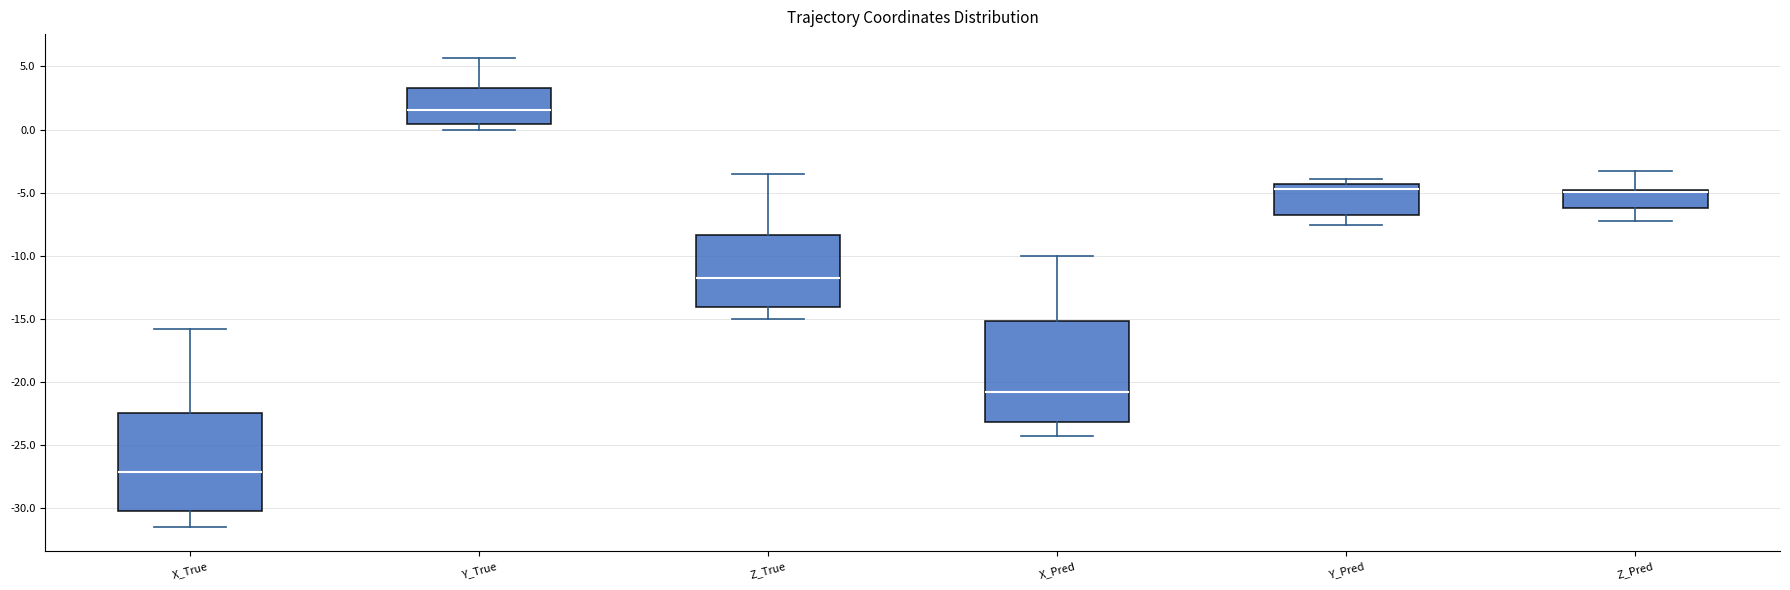

Reading left to right, transcribe this box plot: for each box, give where its median line is, the range the box spans, and where its two whiskers end, as read against the y-axis. The values are not printed on the chart, so give them approximately, as read against the axis.

X_True: median -27.0, box -30.0 to -22.5, whiskers -31.5 to -16.0
Y_True: median 1.5, box 0.5 to 3.5, whiskers 0.0 to 5.5
Z_True: median -12.0, box -14.0 to -8.5, whiskers -15.0 to -3.5
X_Pred: median -21.0, box -23.0 to -15.0, whiskers -24.0 to -10.0
Y_Pred: median -4.5 (just below the box's upper edge), box -7.0 to -4.5, whiskers -7.5 to -4.0
Z_Pred: median -5.0 (drawn on the box's upper edge), box -6.0 to -5.0, whiskers -7.5 to -3.5